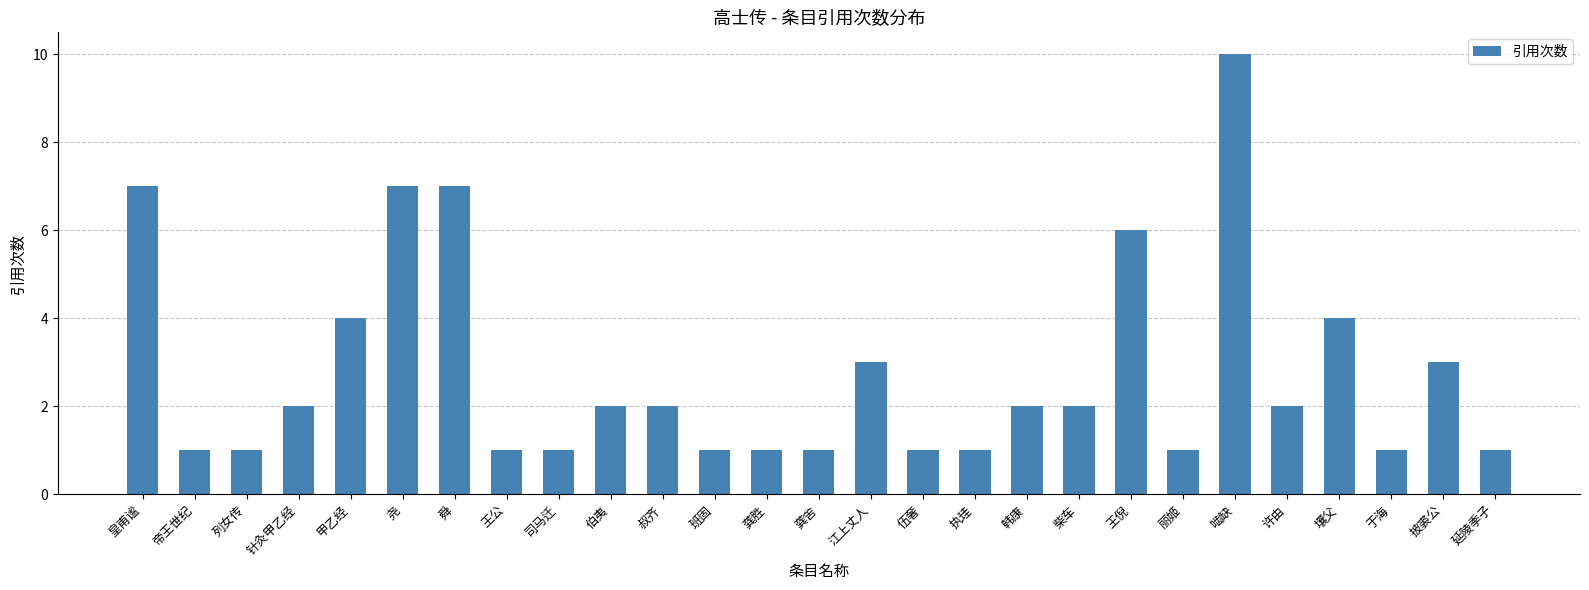

Reading left to right, transcribe all the data shown in this chart.

皇甫谧=7	帝王世纪=1	列女传=1	针灸甲乙经=2	甲乙经=4	尧=7	舜=7	王公=1	司马迁=1	伯夷=2	叔齐=2	班固=1	龚胜=1	龚舍=1	江上丈人=3	伍奢=1	执珪=1	韩康=2	柴车=2	王倪=6	丽姬=1	啮缺=10	许由=2	壤父=4	于海=1	披裘公=3	延陵季子=1